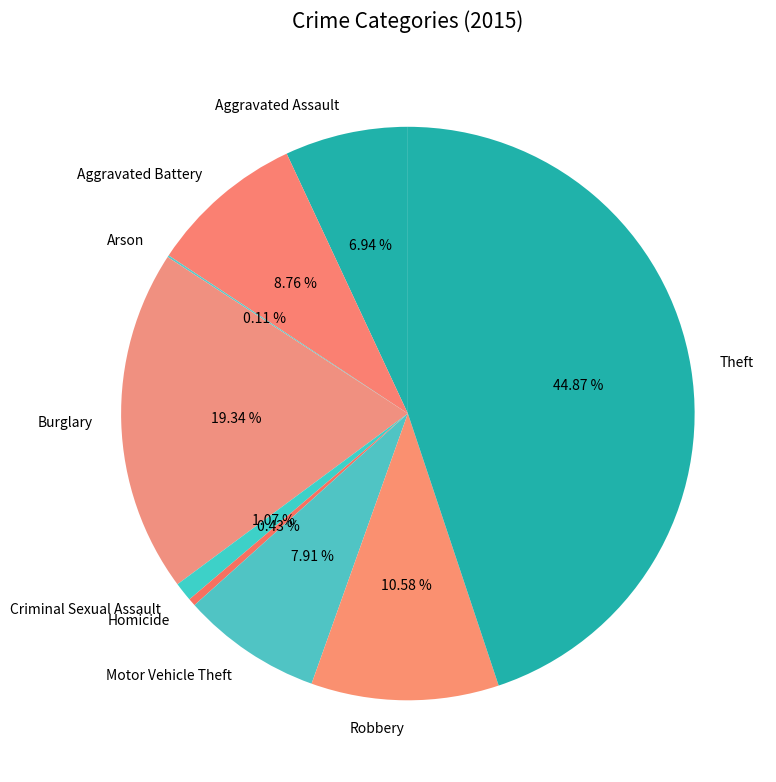

True or false: Theft accounts for 45% of the total.

True